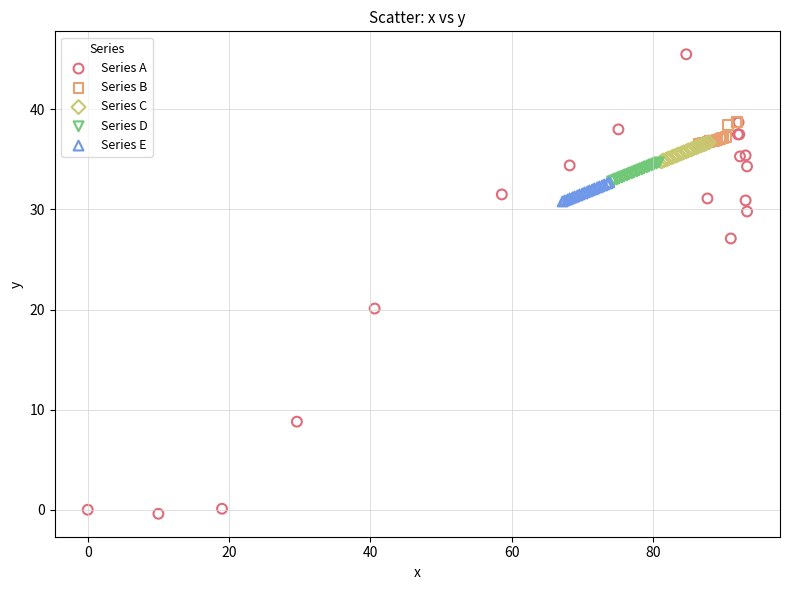

What are all the series names shown in the legend?

Series A, Series B, Series C, Series D, Series E